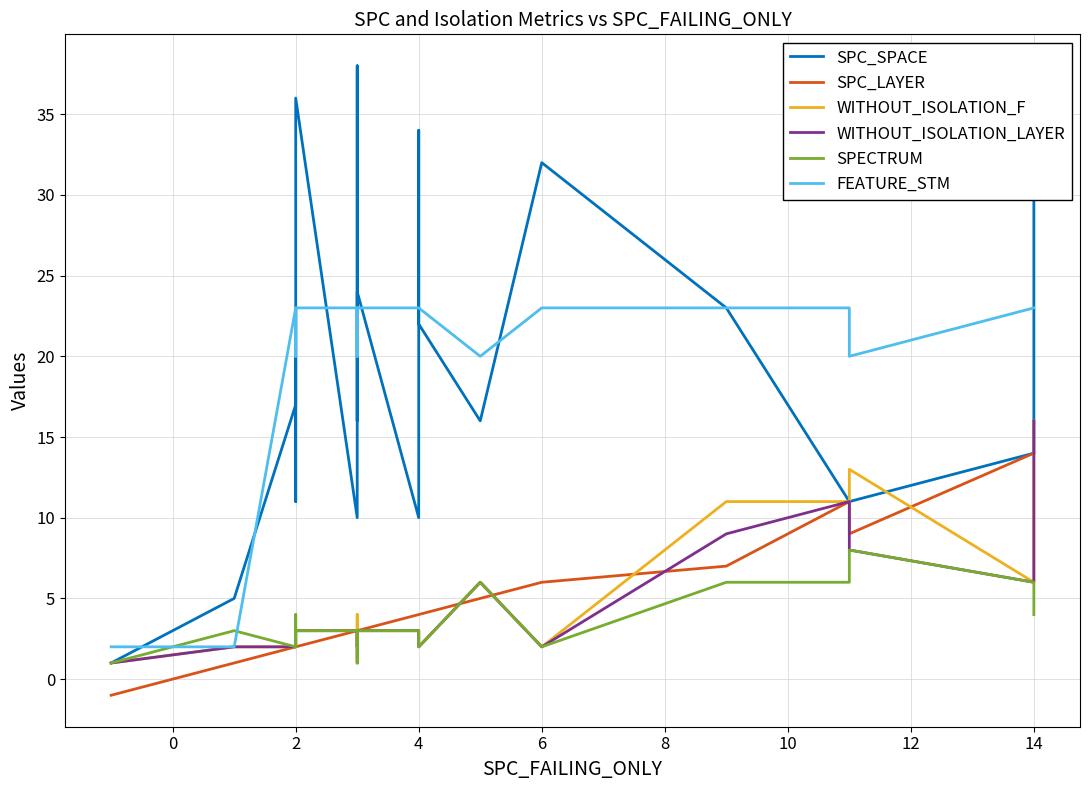

Where is SPC_SPACE nearest to the value 19?

2